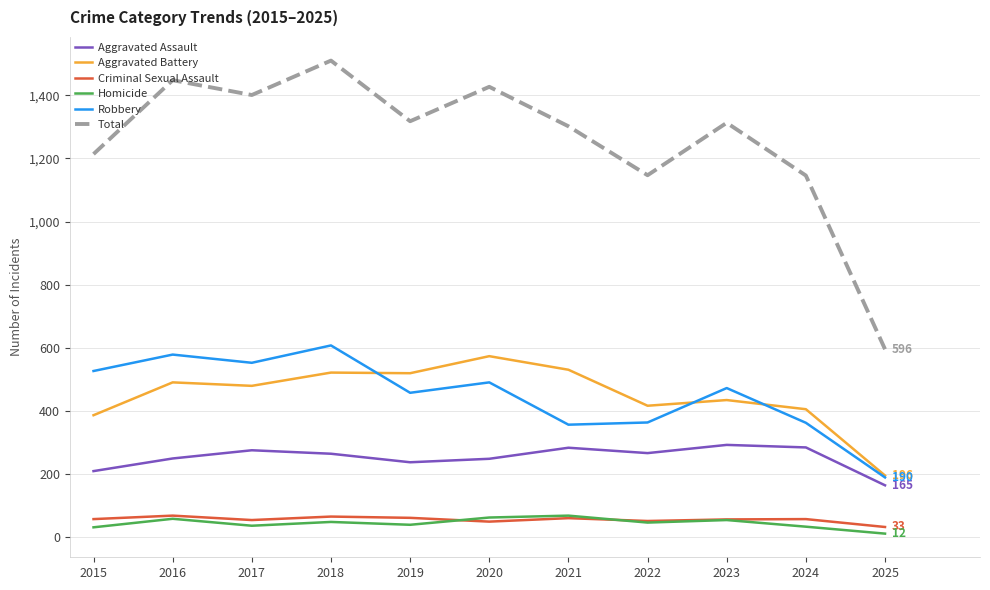

Is it true that Aggravated Battery equals 574 at 2020?

True